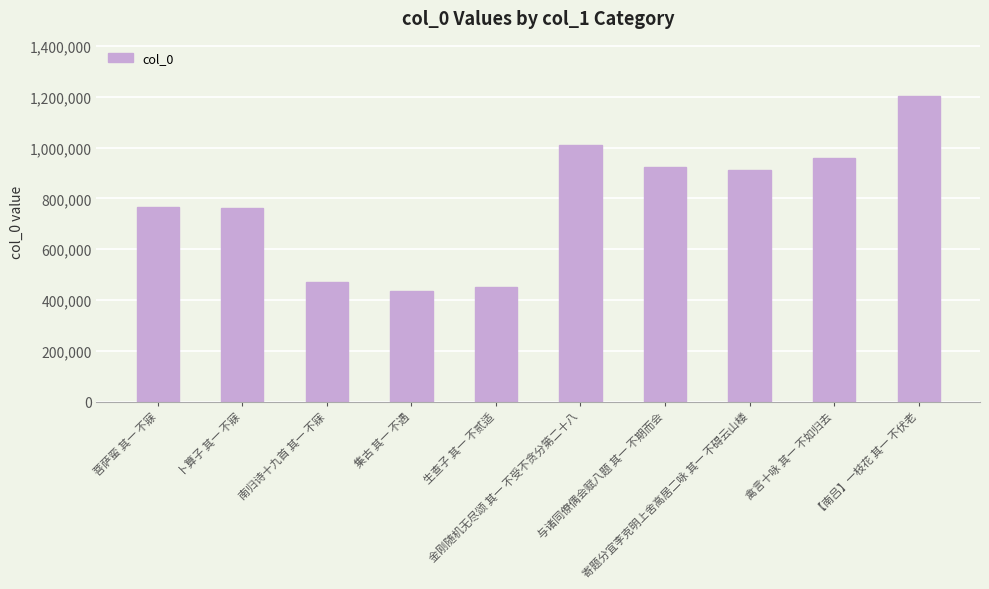

Between 卜算子 其一 不寐 and 集古 其一 不遇, which is larger?

卜算子 其一 不寐